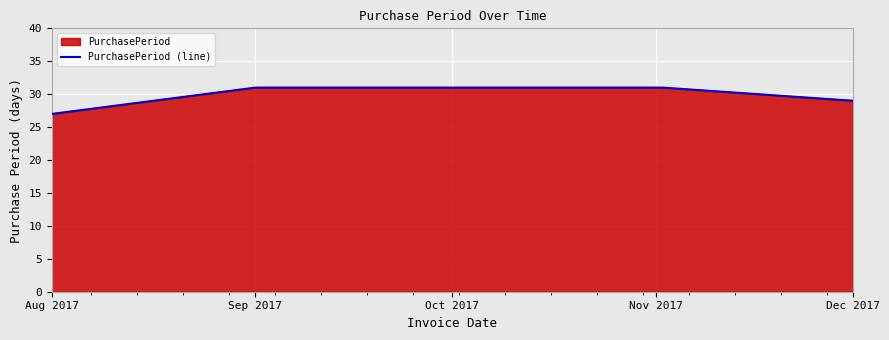

How many data points are less than 31?

2